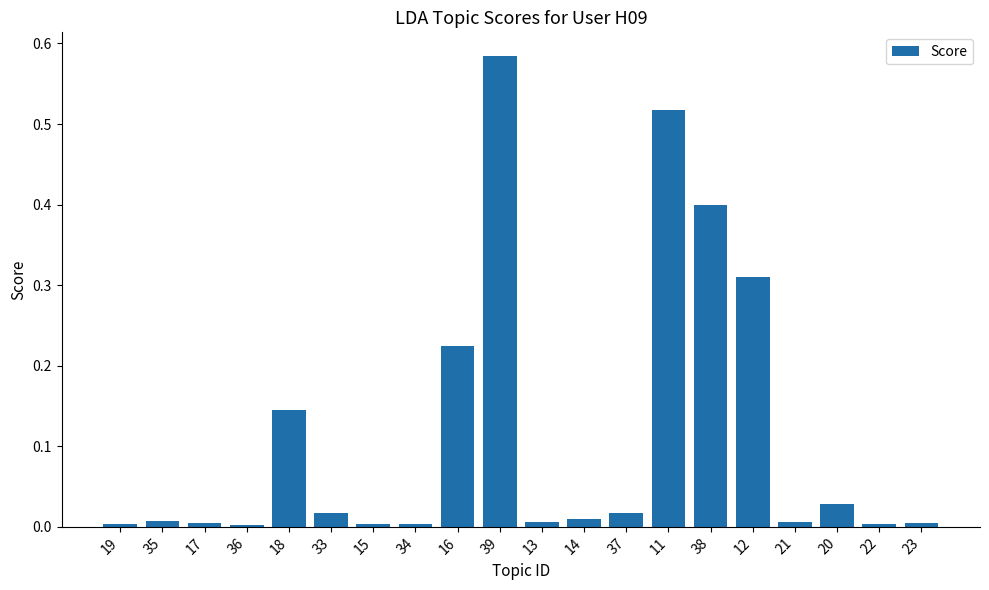

What is the sum of all values?

2.3